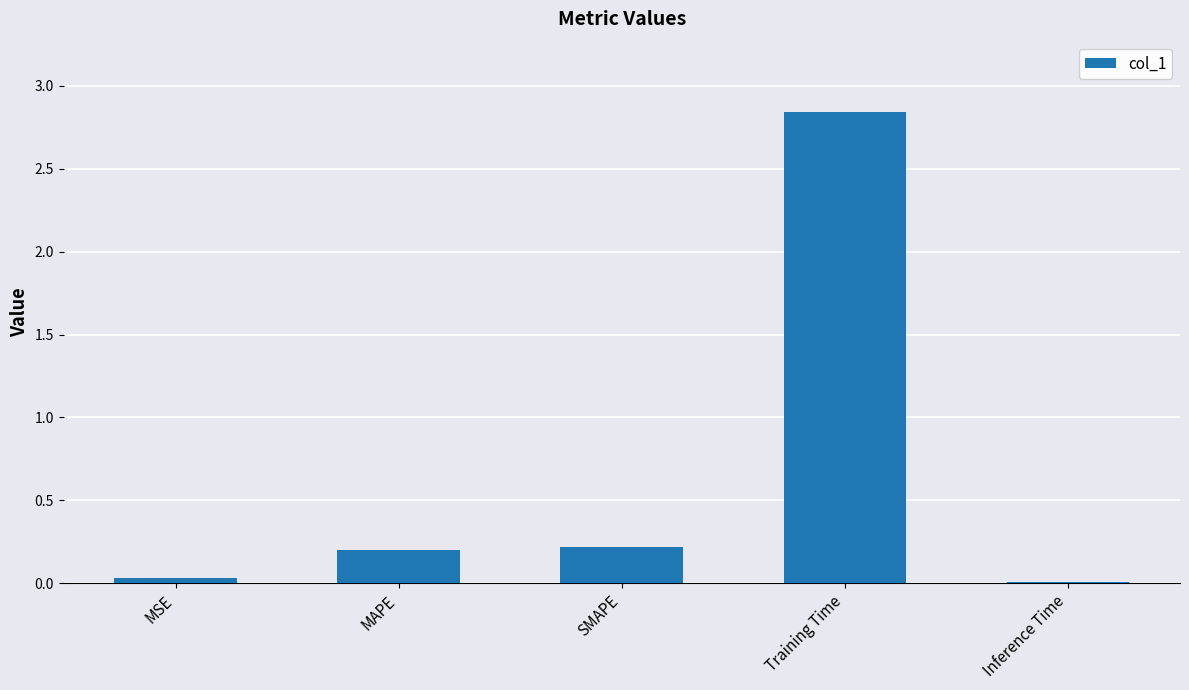

Between MSE and Training Time, which is larger?

Training Time